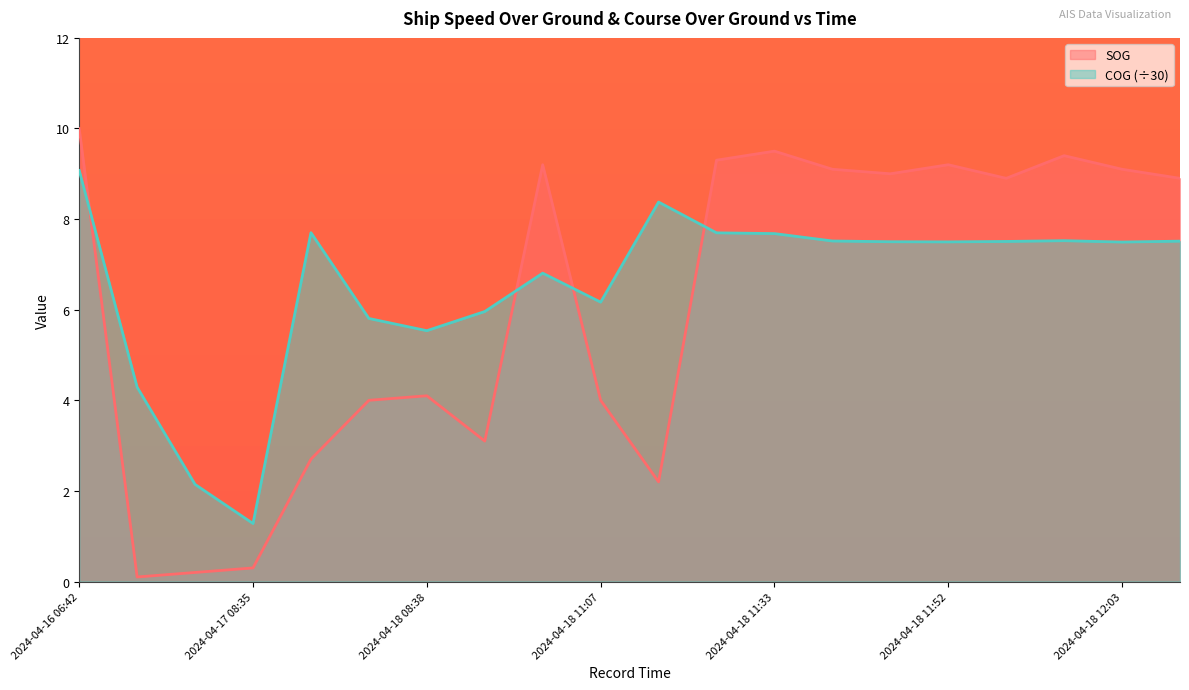

At which category does COG reach its first local valley?

2024-04-17 08:35